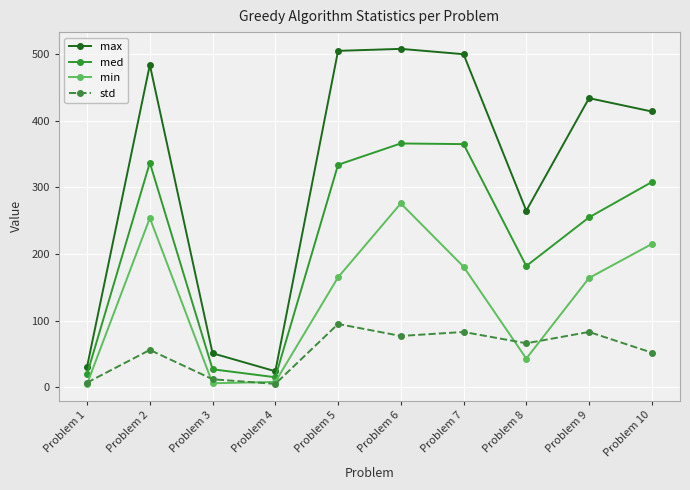

What is the difference between the min values at Problem 8 and Problem 4?

35